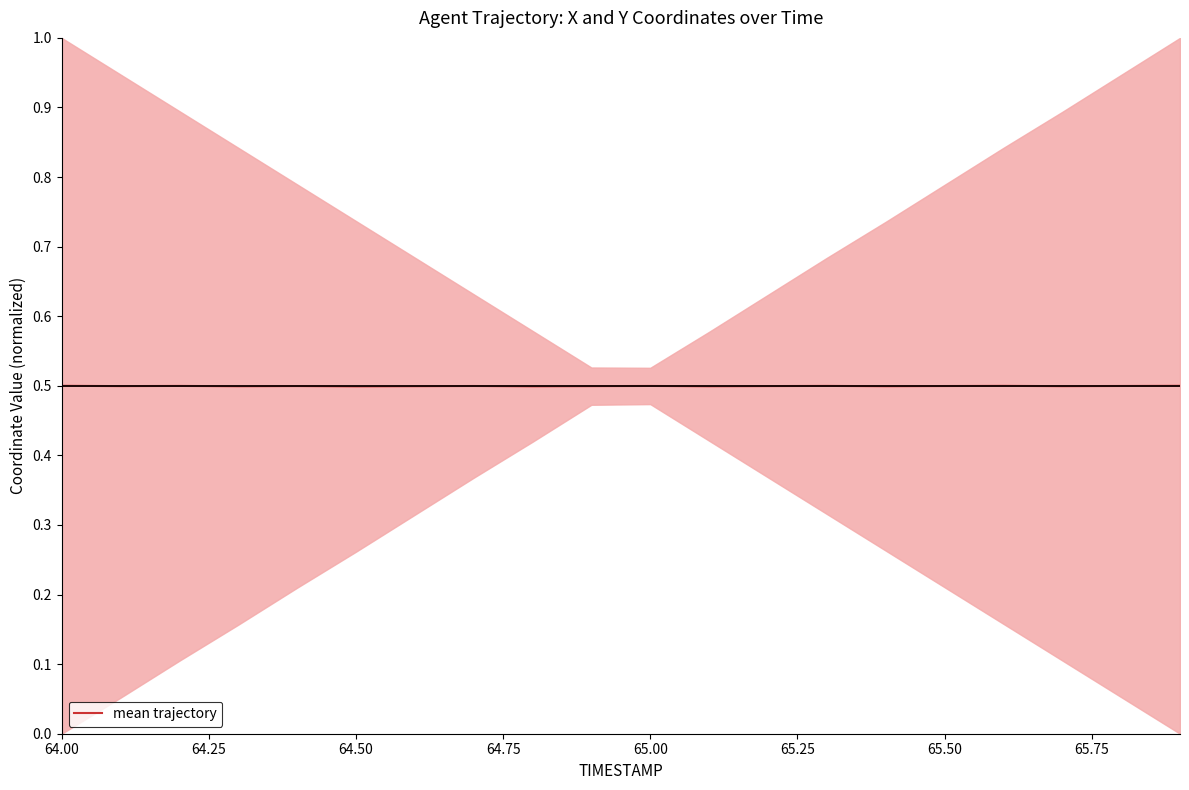

How many points are lower than both their immediate neighbors (excluding endpoints)?

7